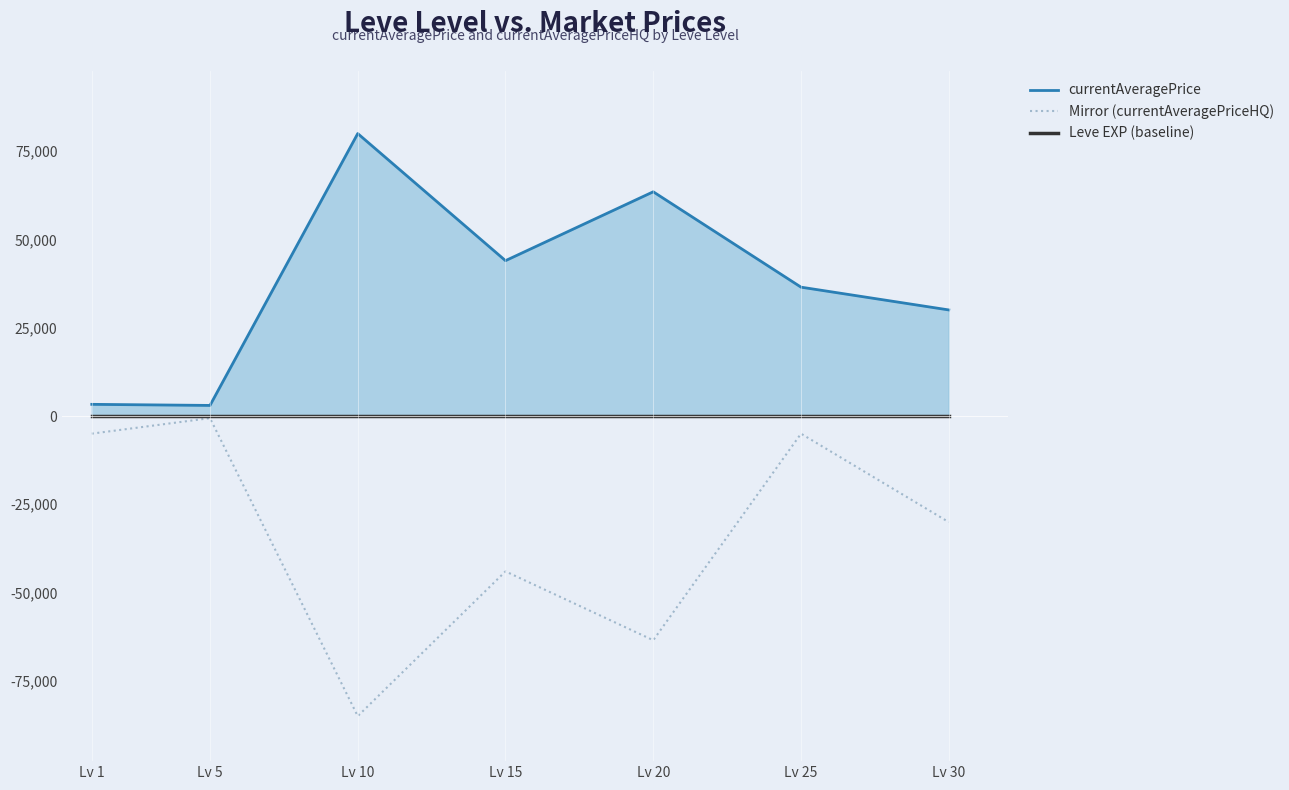

What is the smallest value displayed?

-85007.0